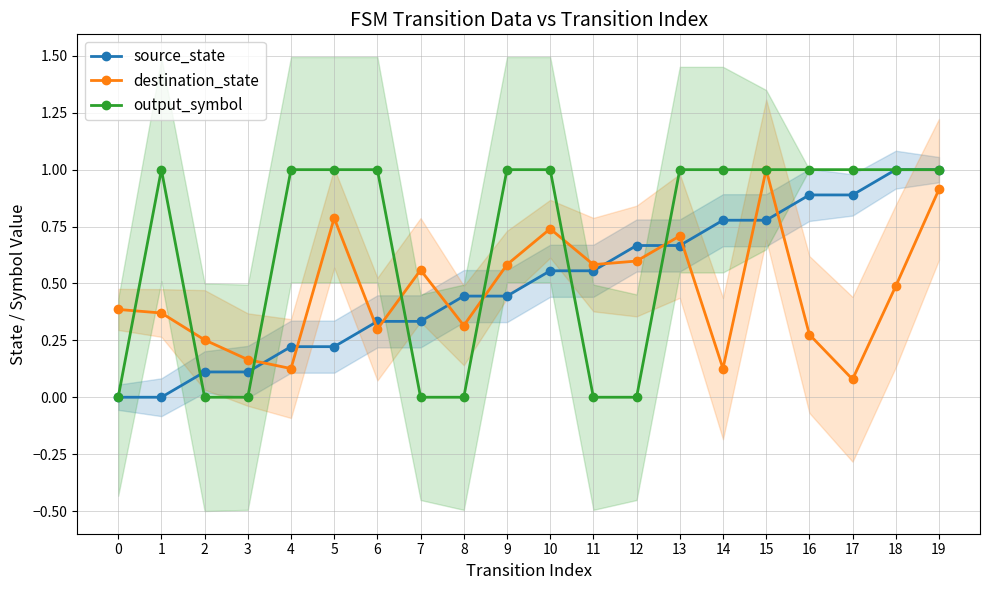

What is the maximum value shown in the chart?

1.0